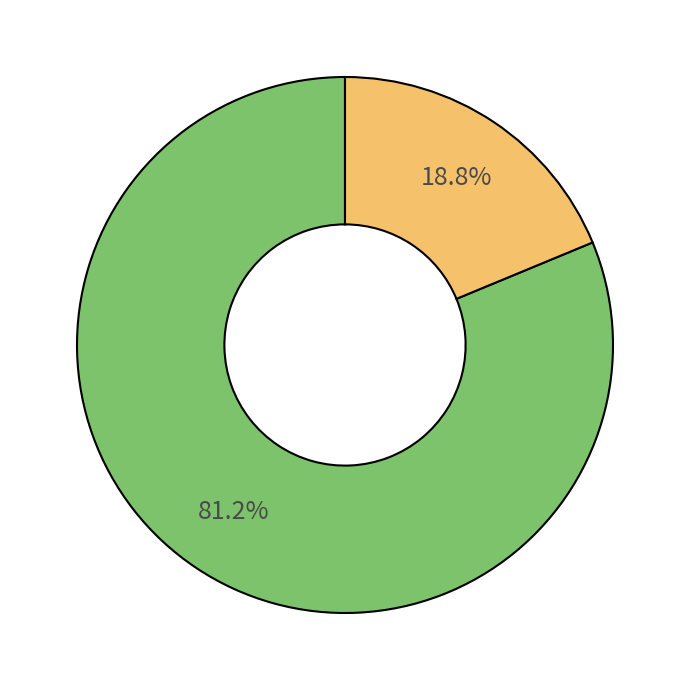

Does any single category account for the majority?

Yes